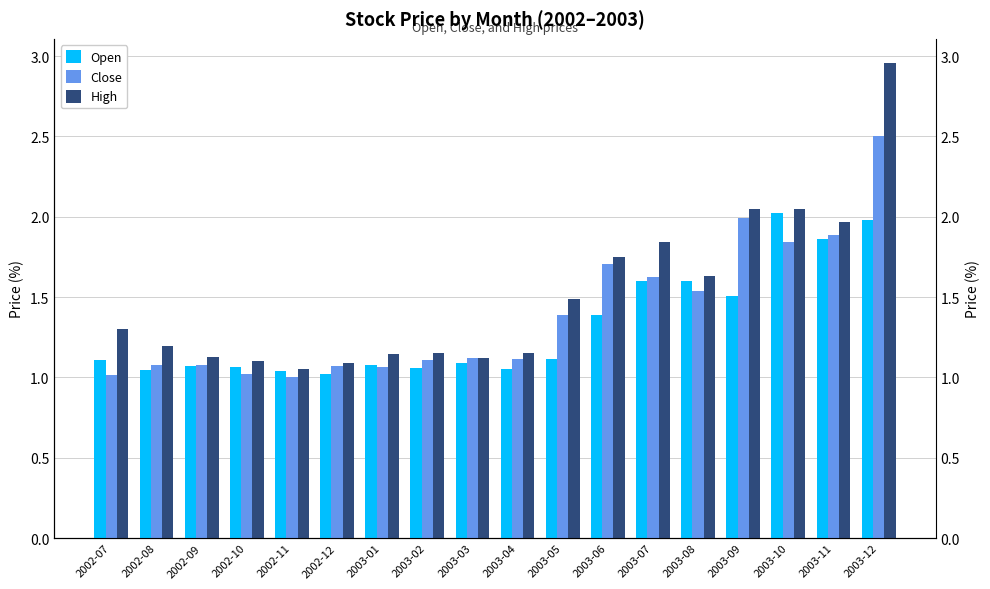

The value of High at 2003-11 is 2.0. True or false?

True